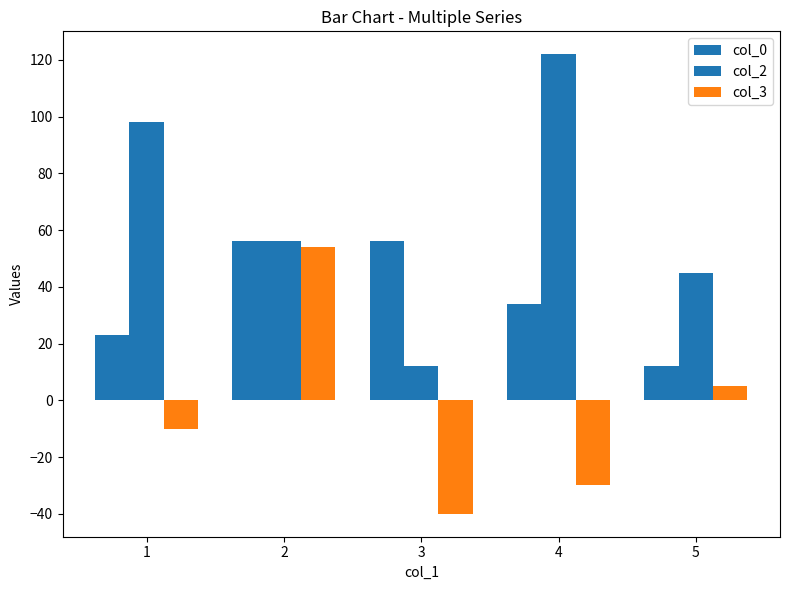

What is the difference between the second highest and minimum values in the col_3 series?

45